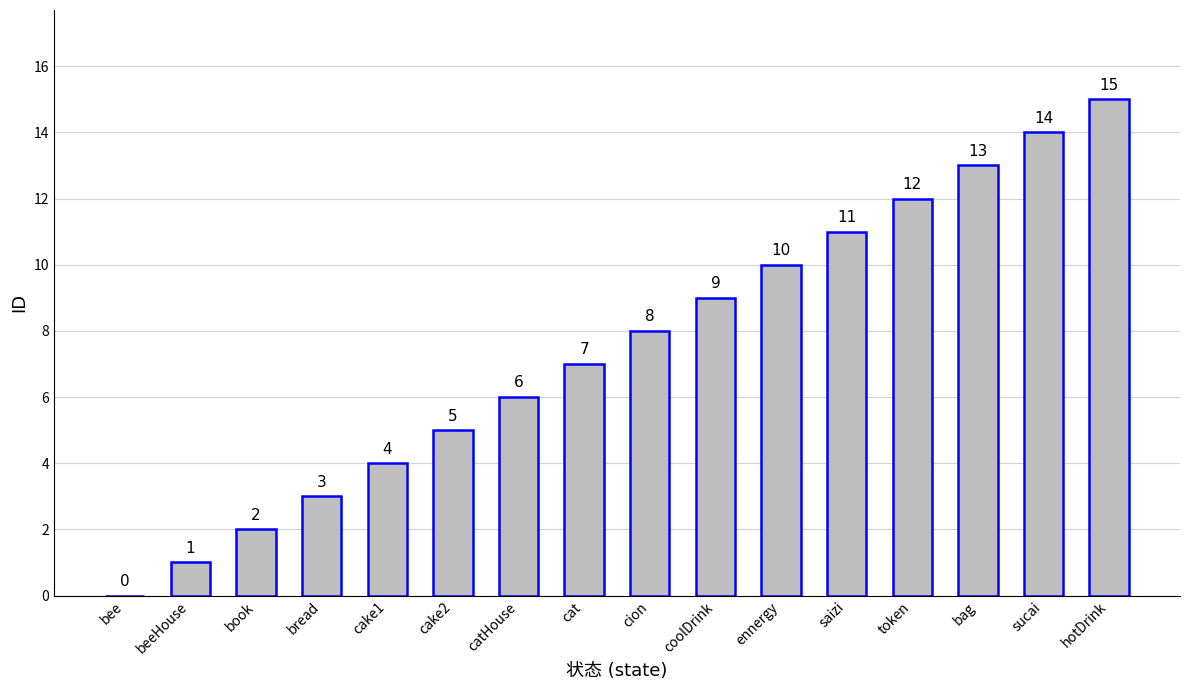

Count the number of data series in this chart.

1